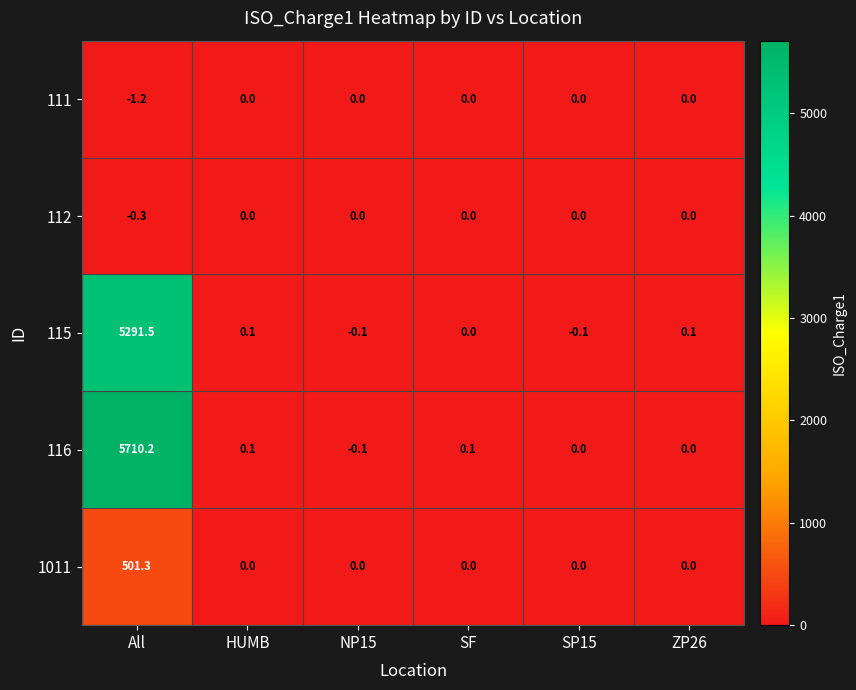

What is the sum of all 115 values?

5291.5